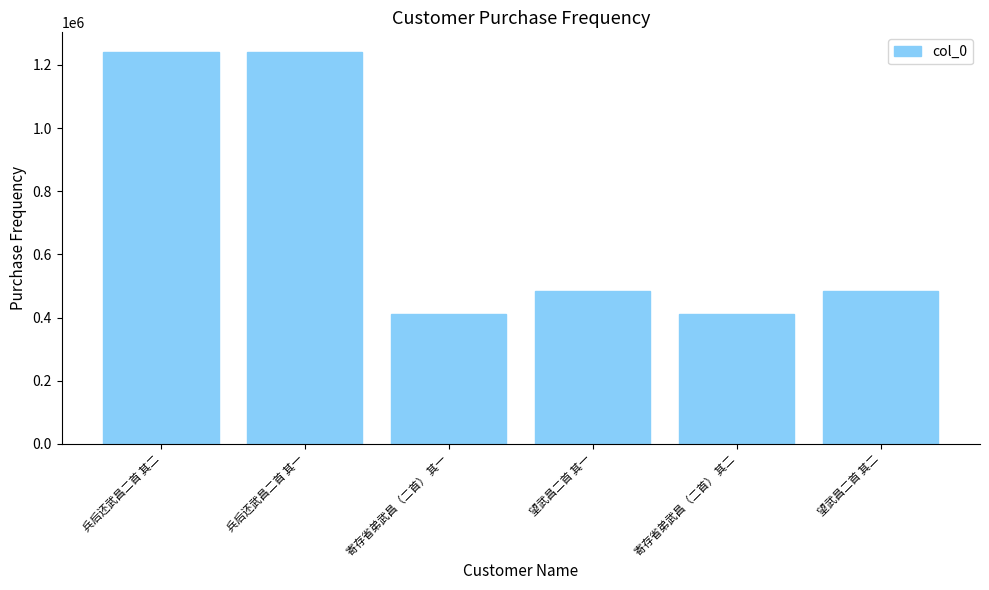

What is the sum of the values at 寄存省弟武昌（二首） 其二 and 望武昌二首 其二?

895536